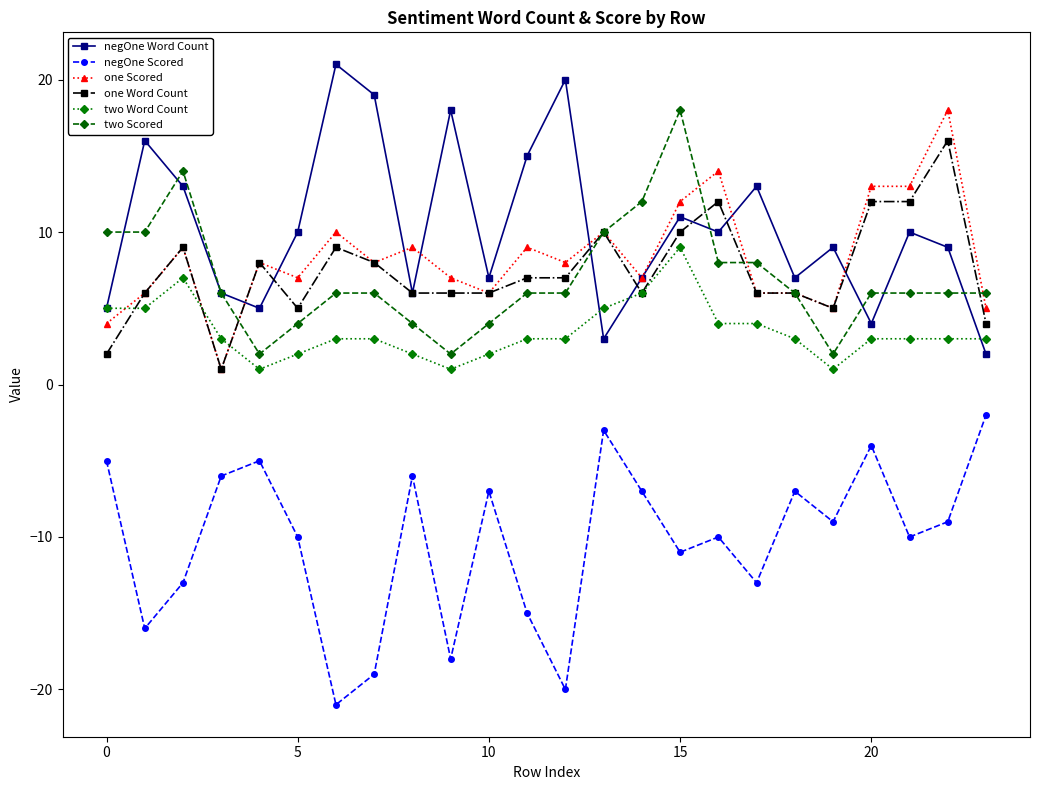

What are all the series names shown in the legend?

negOne Word Count, negOne Scored, one Scored, one Word Count, two Word Count, two Scored